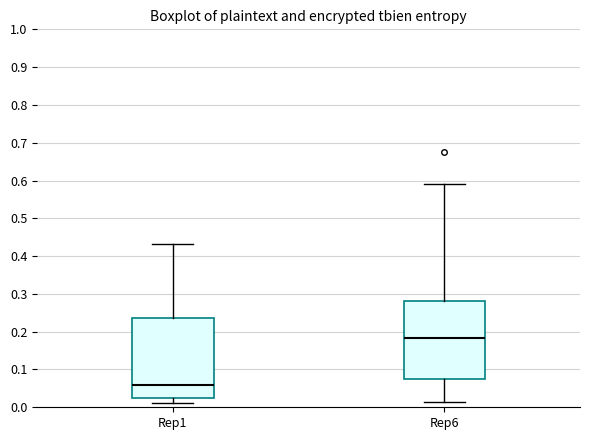

Which box has the highest median line?

Rep6